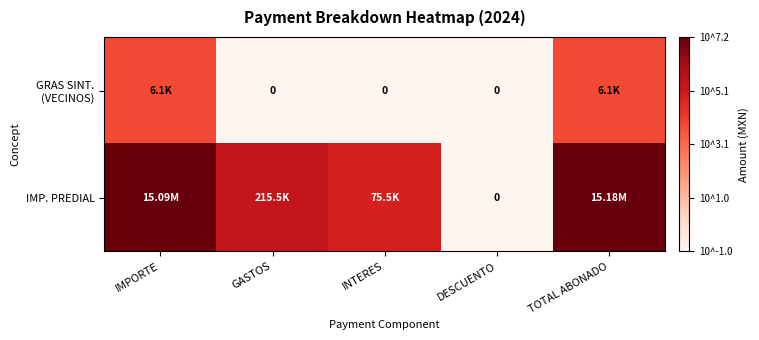

At which label does IMP. PREDIAL reach its minimum?

DESCUENTO